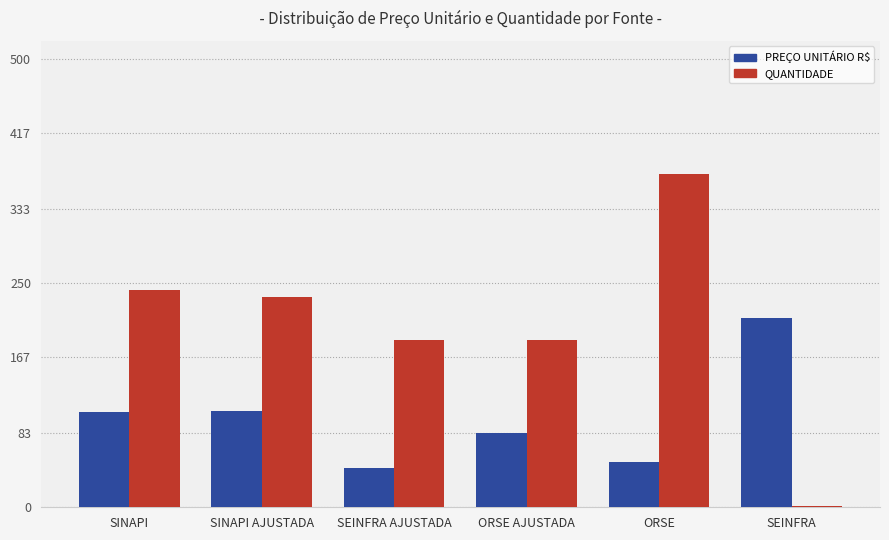

Which category has the highest value in the PREÇO UNITÁRIO R$ series?

SEINFRA